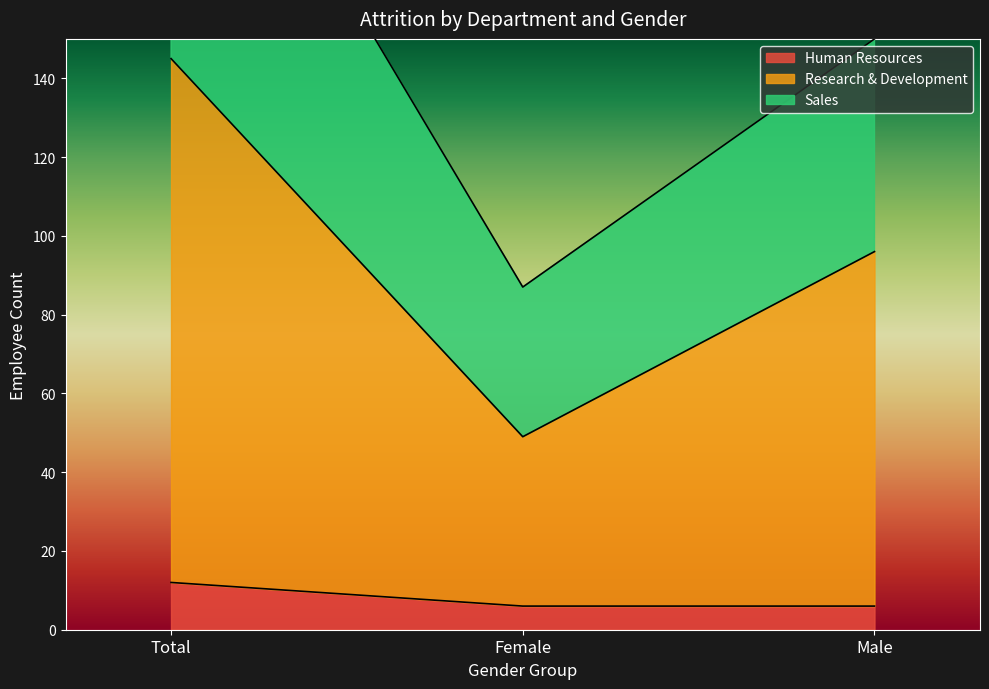

What is the label of the 3rd point from the right?

Total